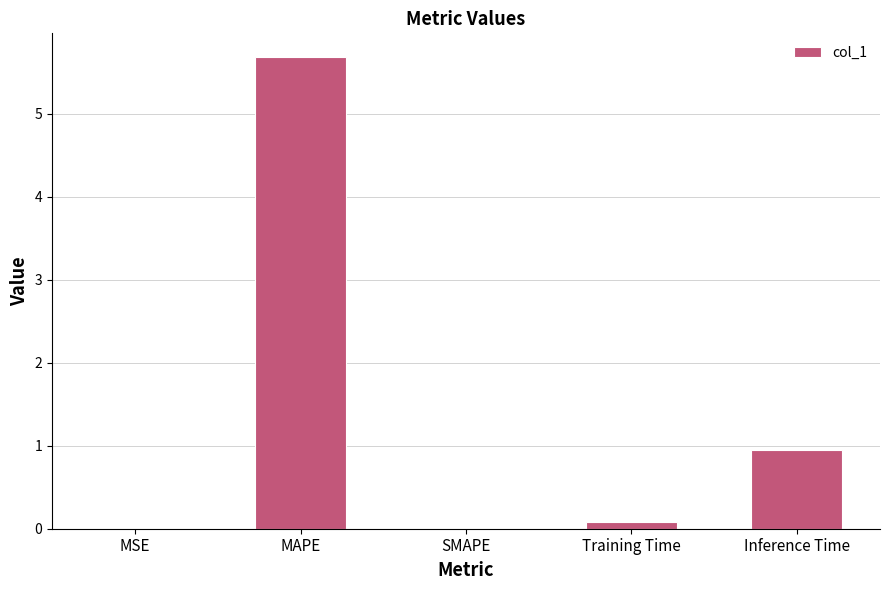

How many series are shown in this chart?

1